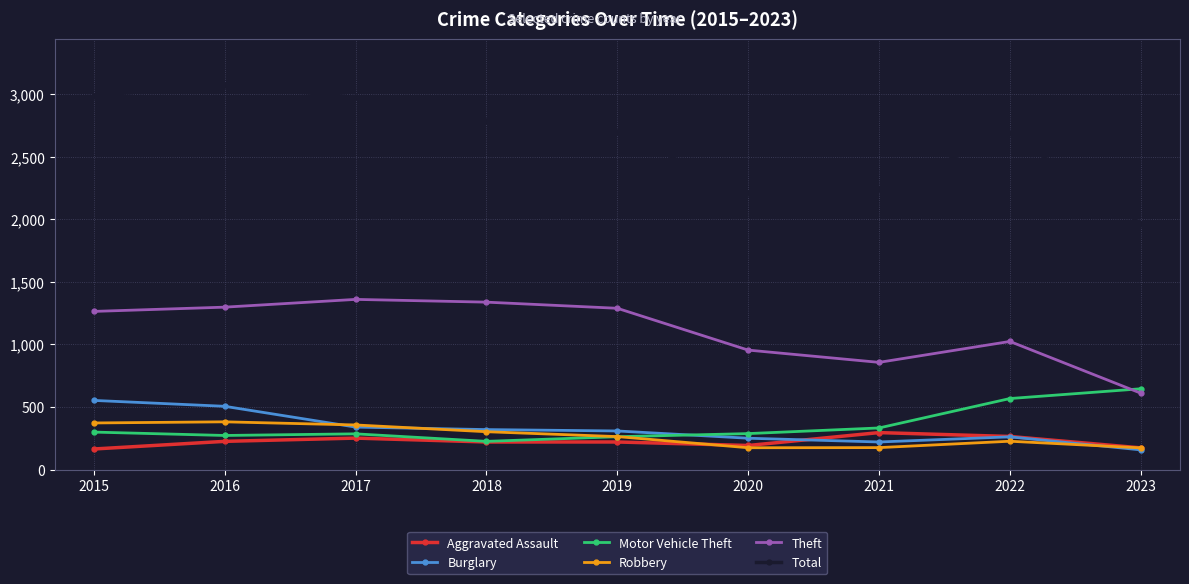

At which label does Total reach its minimum?

2023